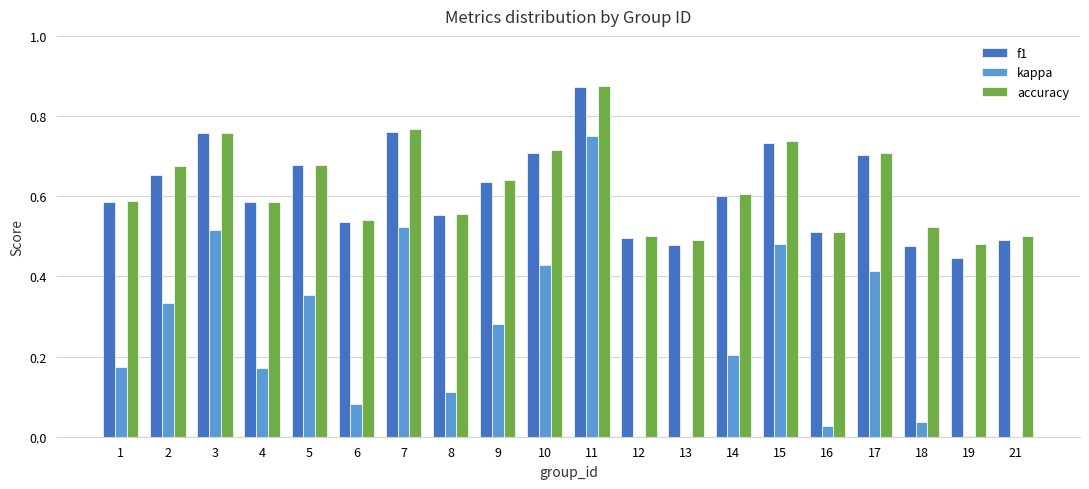

Rank the categories by f1 value from lowest to highest.

19, 18, 13, 21, 12, 16, 6, 8, 4, 1, 14, 9, 2, 5, 17, 10, 15, 3, 7, 11